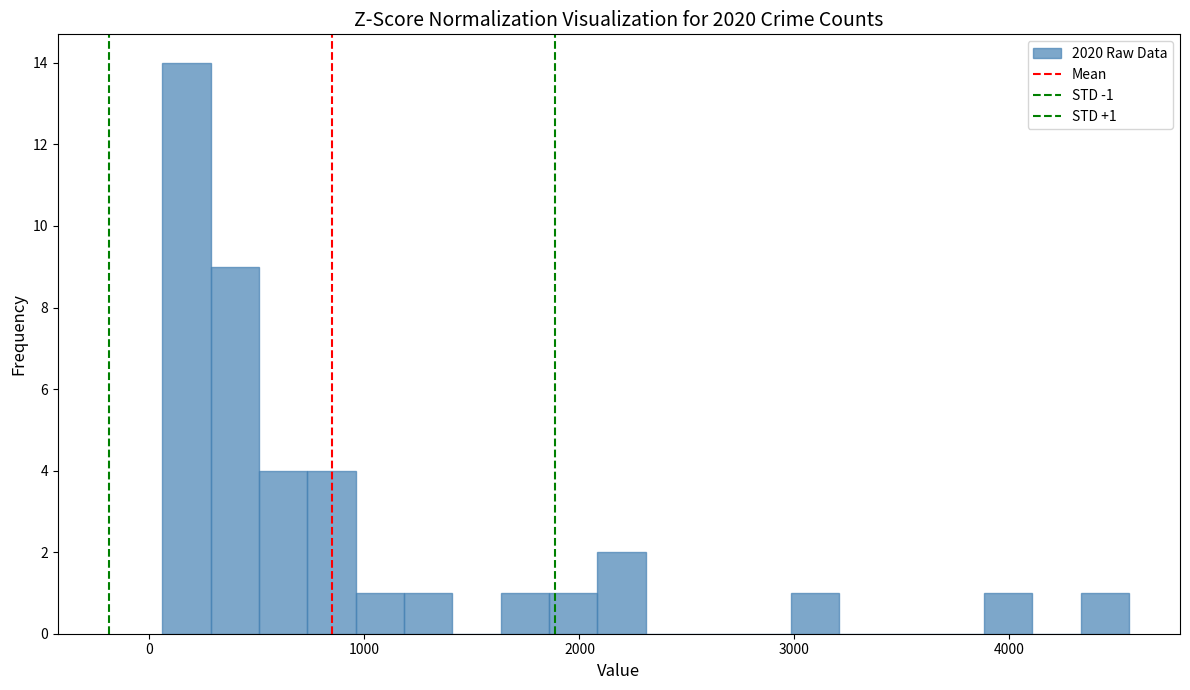

Read against the x-axis, roughly where is the centre of the tallest bar?

200